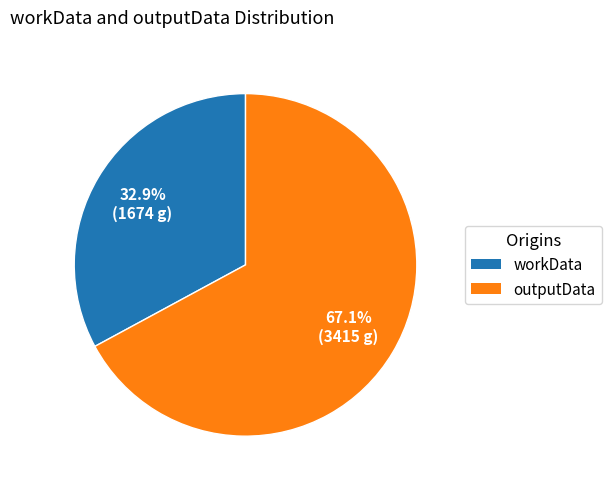

Which slice is the largest?

outputData